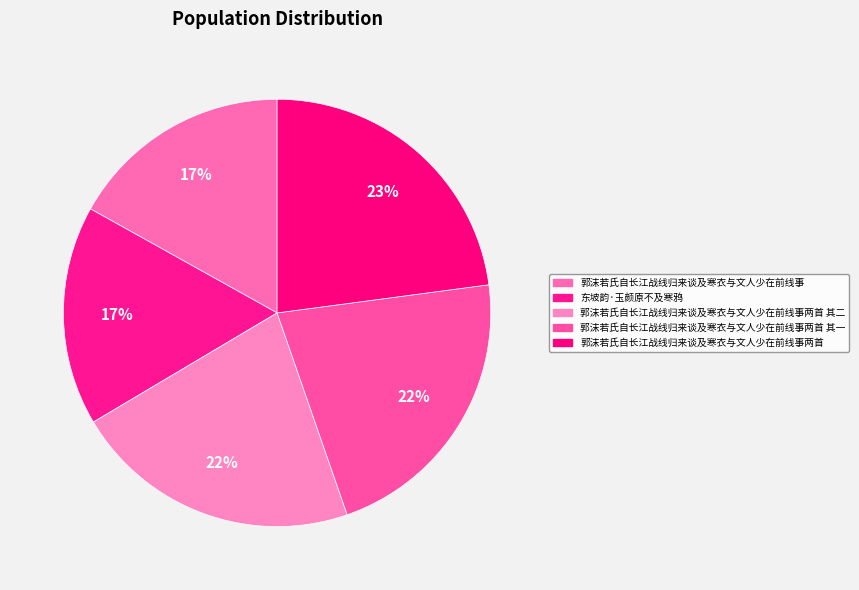

How many segments does this pie chart have?

5